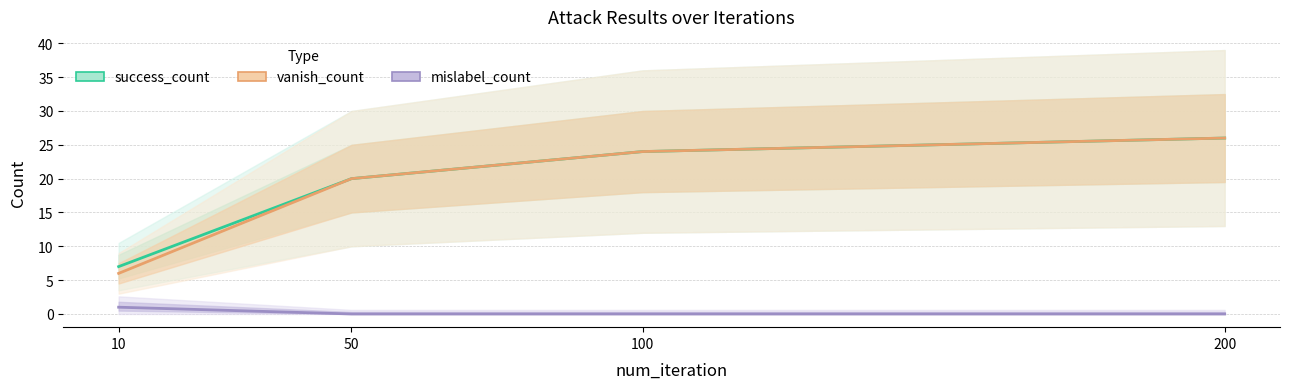

What is the difference between the second highest and second lowest values in the vanish_count series?

4